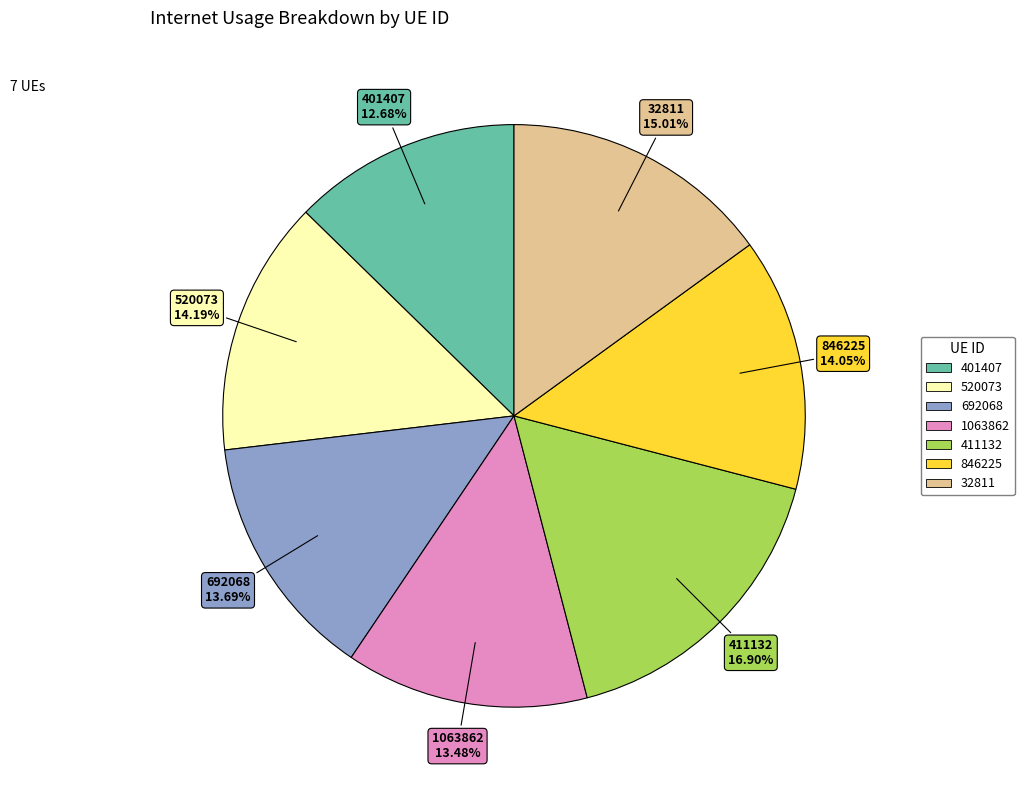

True or false: 32811 accounts for 7% of the total.

False